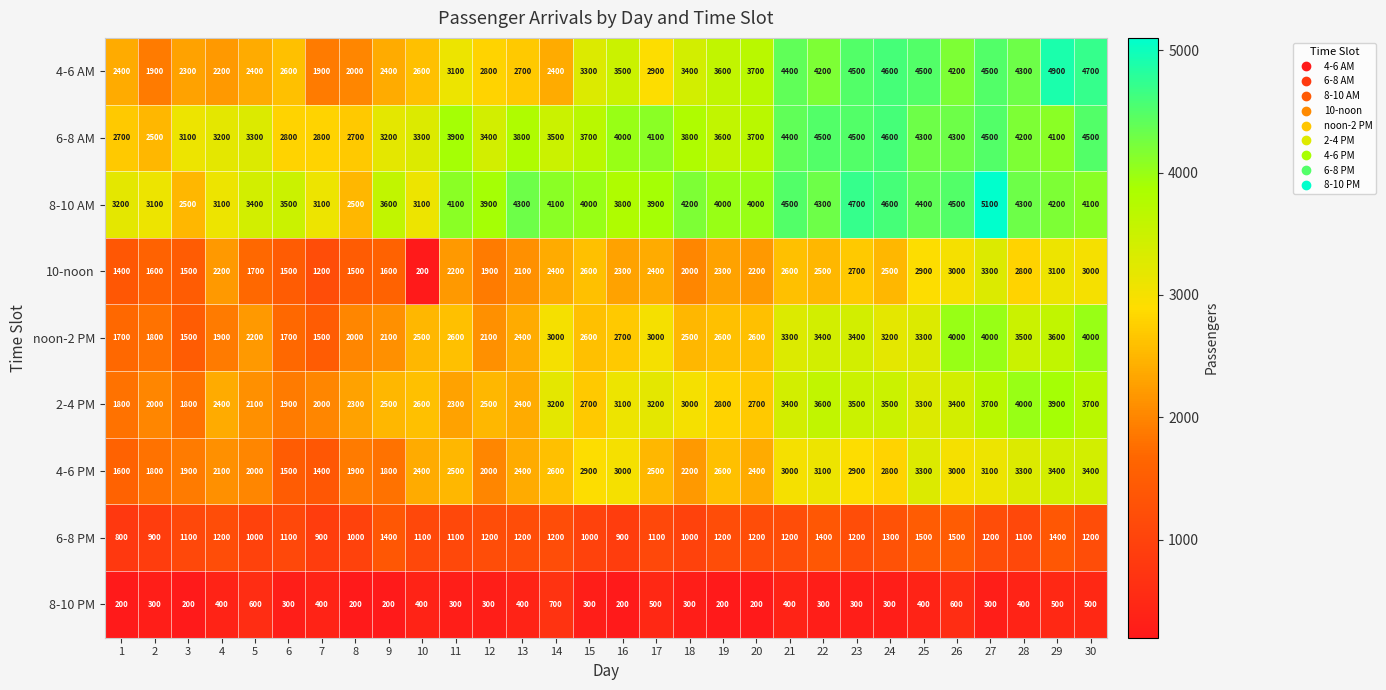

Where is 6-8 AM nearest to the value 3550?

14